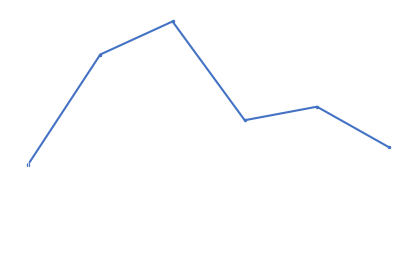

Reading right to left, extract all data points from this chart.

0.5	0.6	0.6	1.0	0.9	0.4